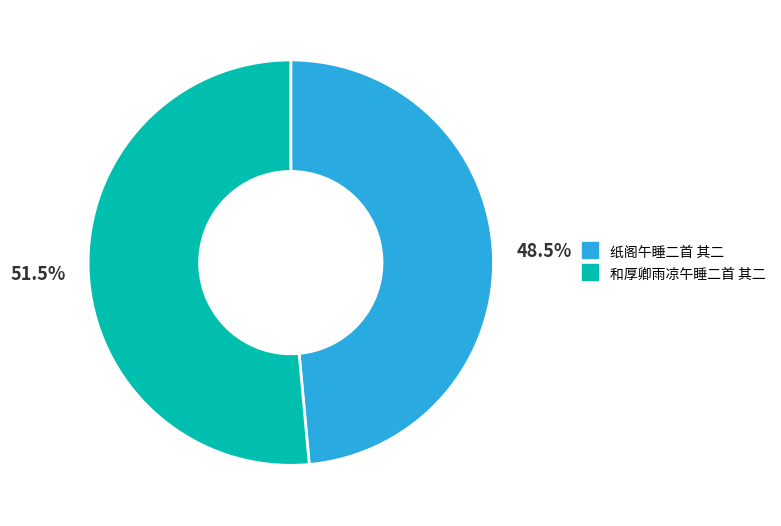

Does 和厚卿雨凉午睡二首 其二 represent more than half of the total?

Yes